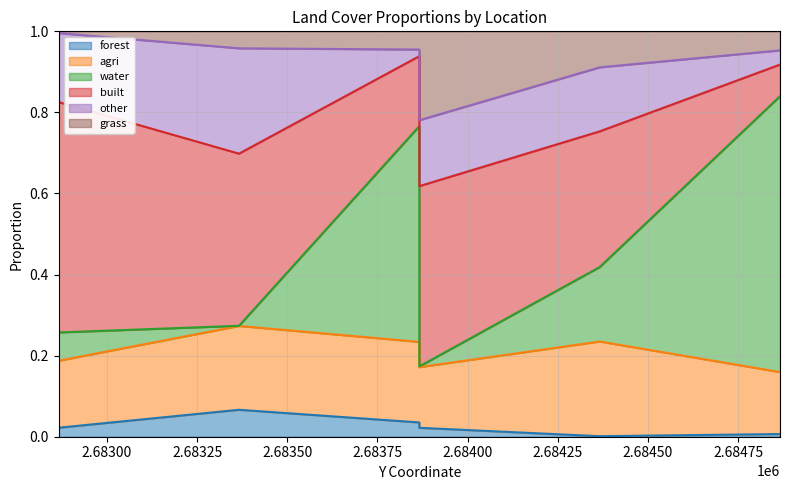

What is the average value of the agri series?

0.2